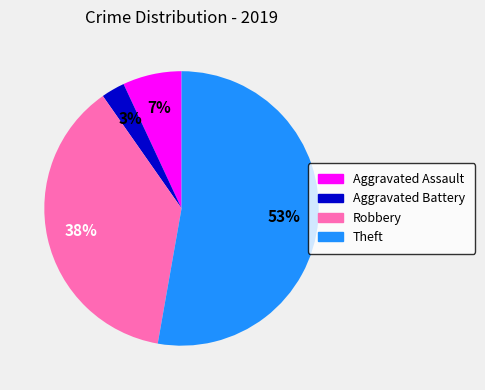

Between Aggravated Assault and Theft, which is larger?

Theft